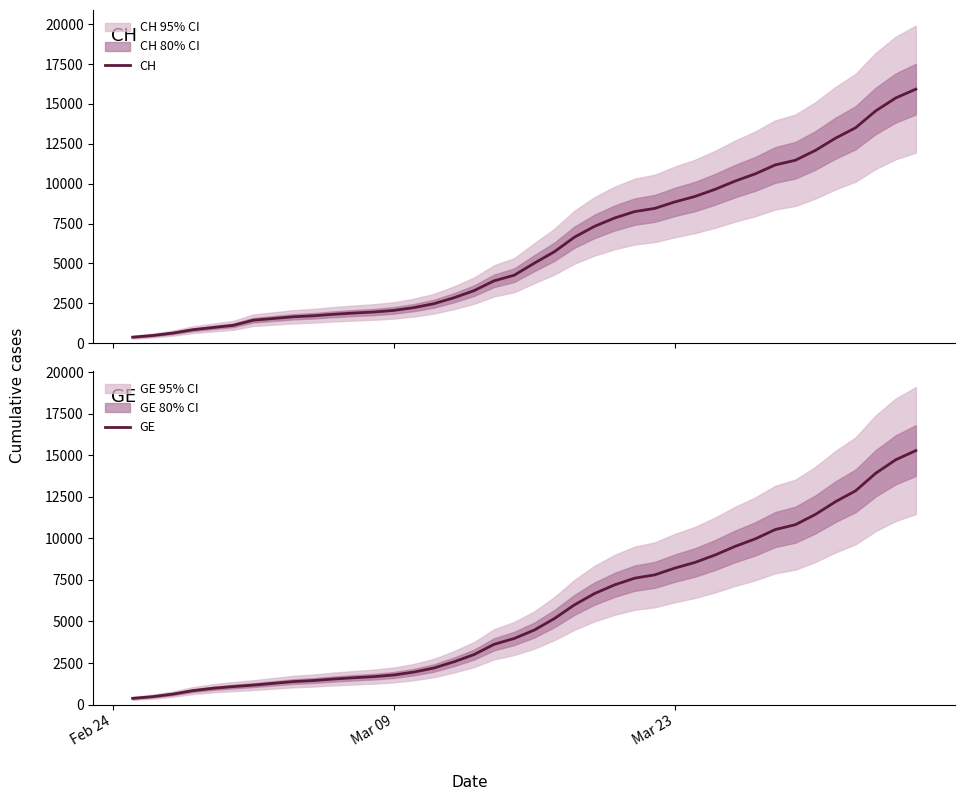

Rank the series by their maximum value, from lowest to highest.

GE, CH